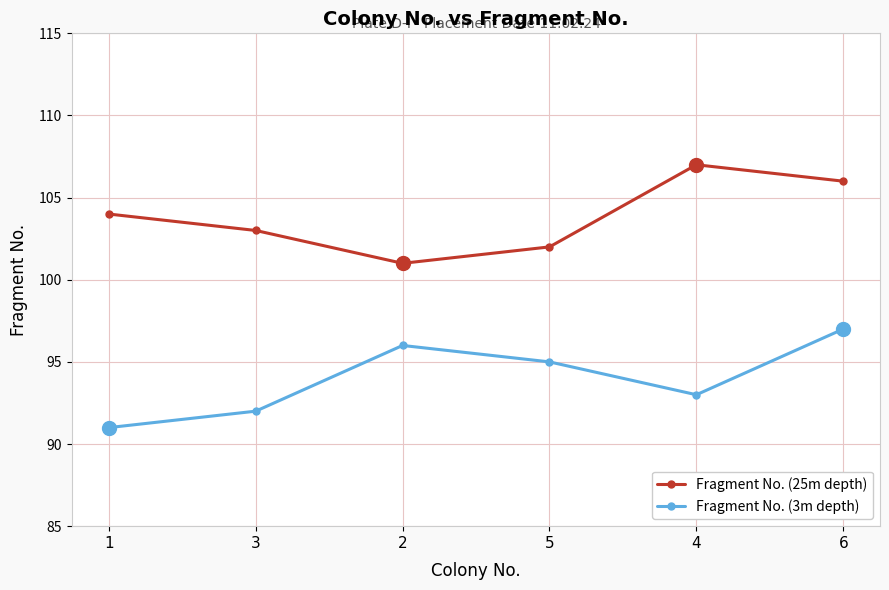

At which category does Fragment No. (25m depth) reach its first local valley?

2